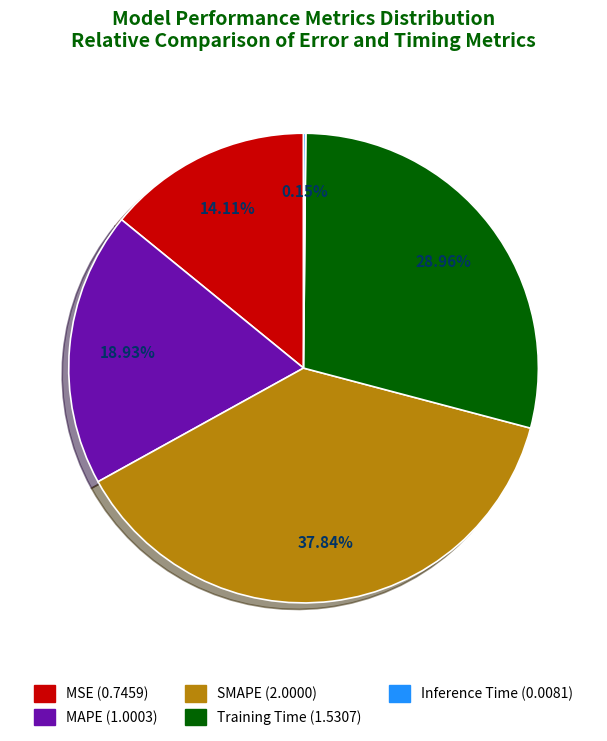

Does any single category account for the majority?

No